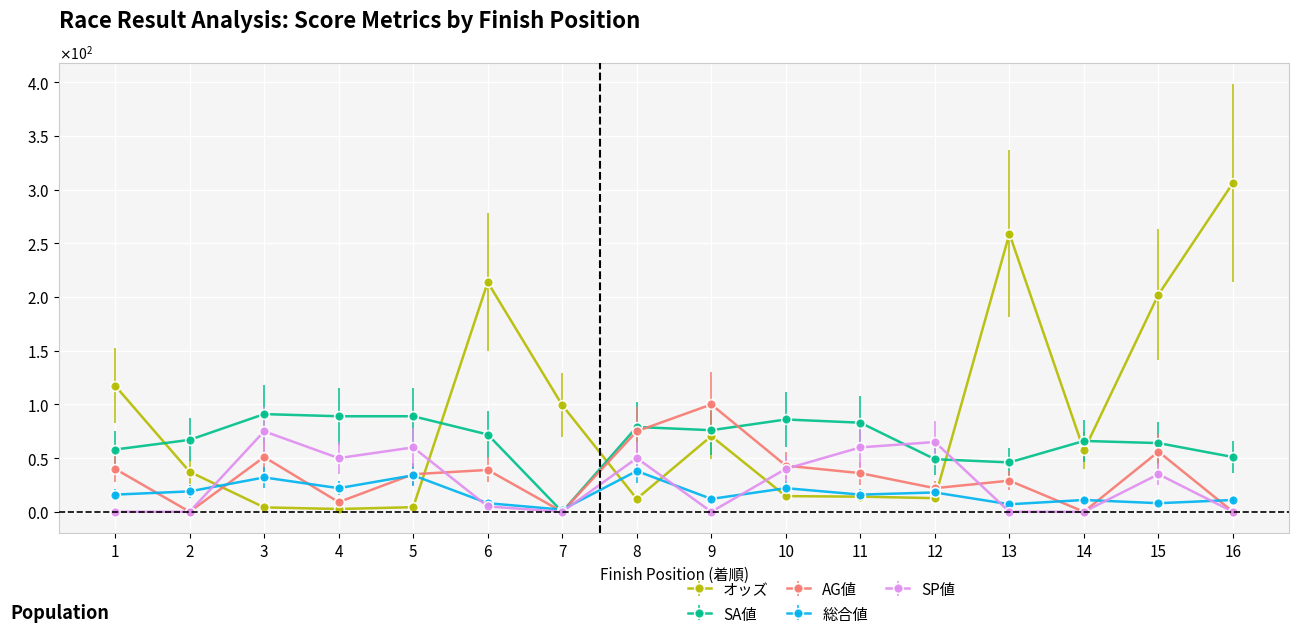

Rank the series at 12 from highest to lowest value.

SP値, SA値, AG値, 総合値, オッズ